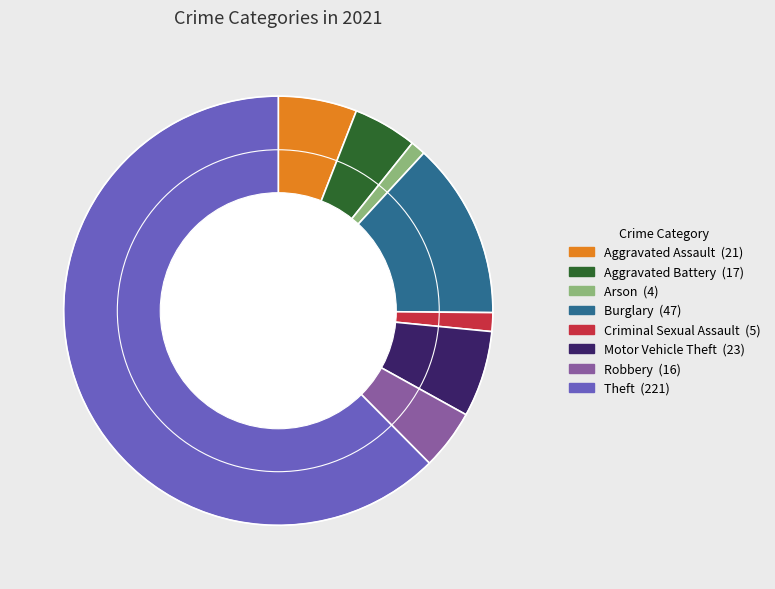

Is there a majority slice in this chart?

Yes